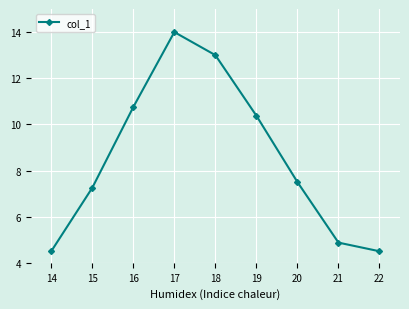

What value does the data have at 17?

14.0